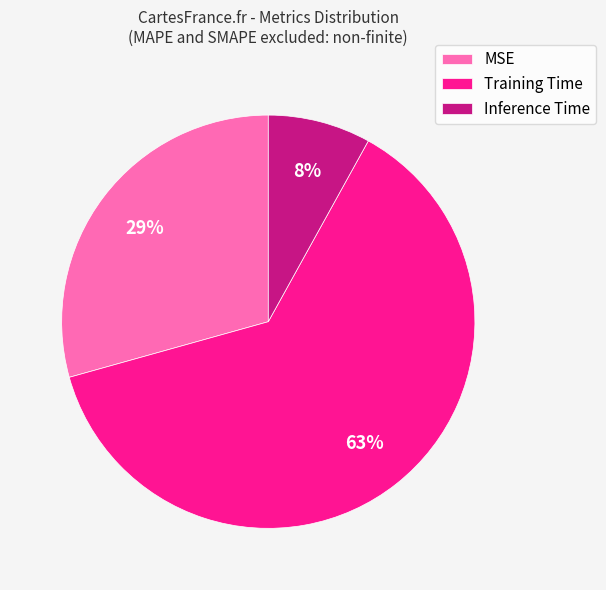

To the nearest percent, what portion does Training Time represent?

63%